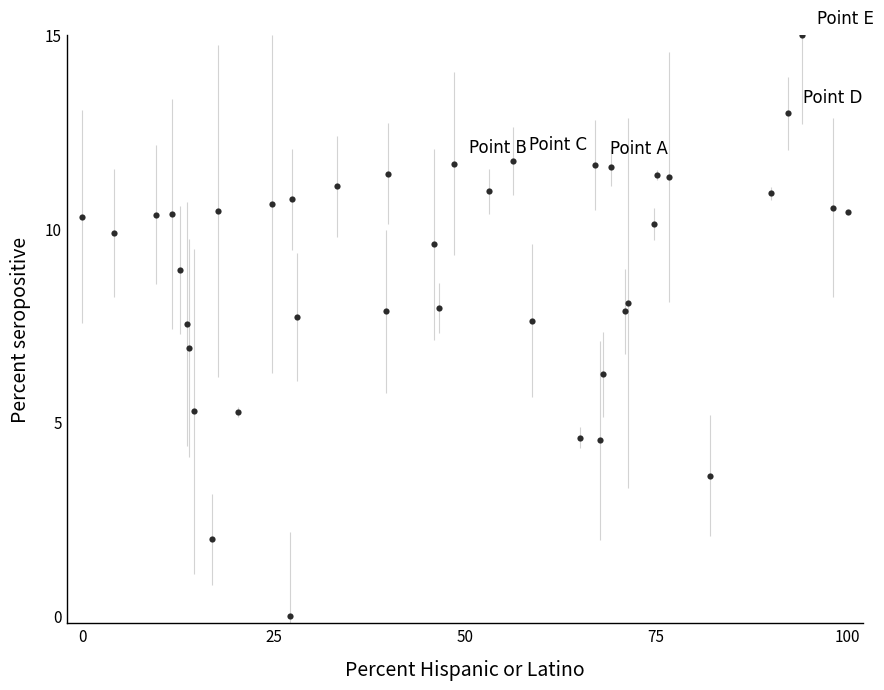

What is the range of Y values (max minus min)?

15.0